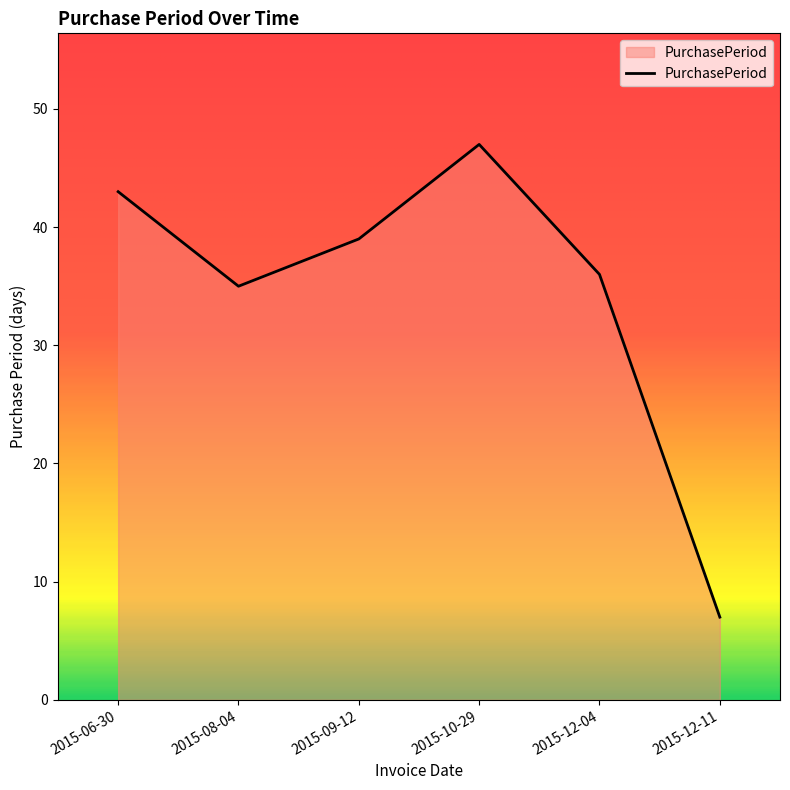

True or false: the data shows 47 at 2015-10-29.

True